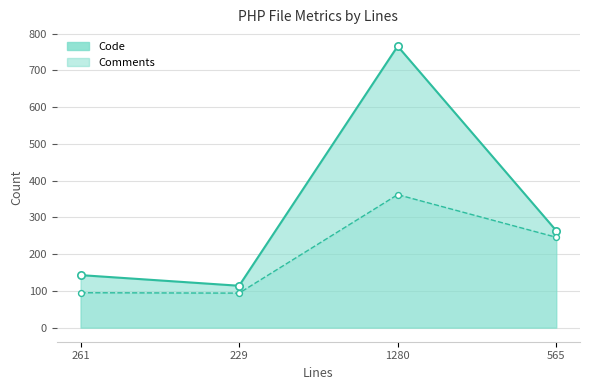

Which series has the widest spread of Y values?

Code